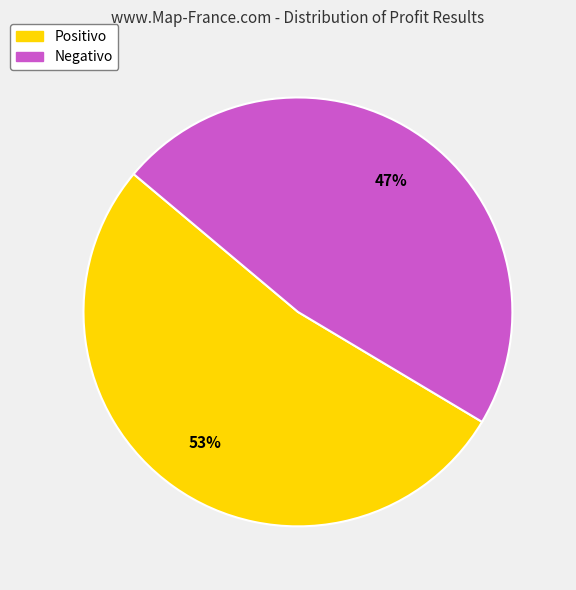

To the nearest percent, what portion does Positivo represent?

53%